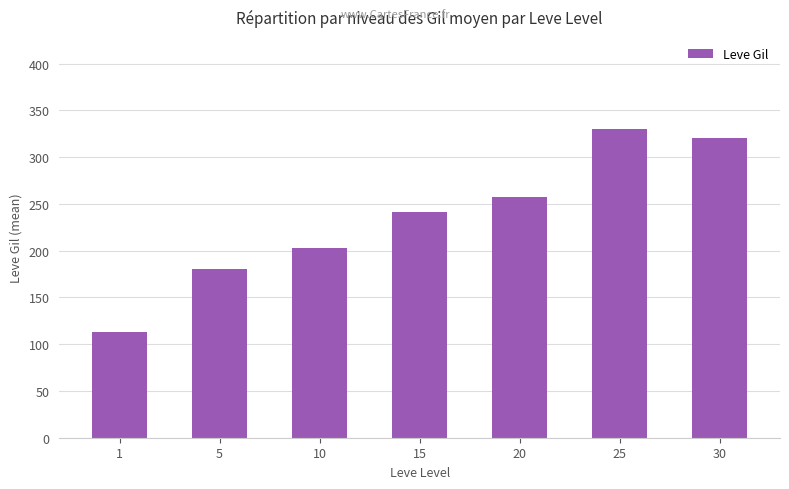

List the labels in order of value, smallest first.

1, 5, 10, 15, 20, 30, 25